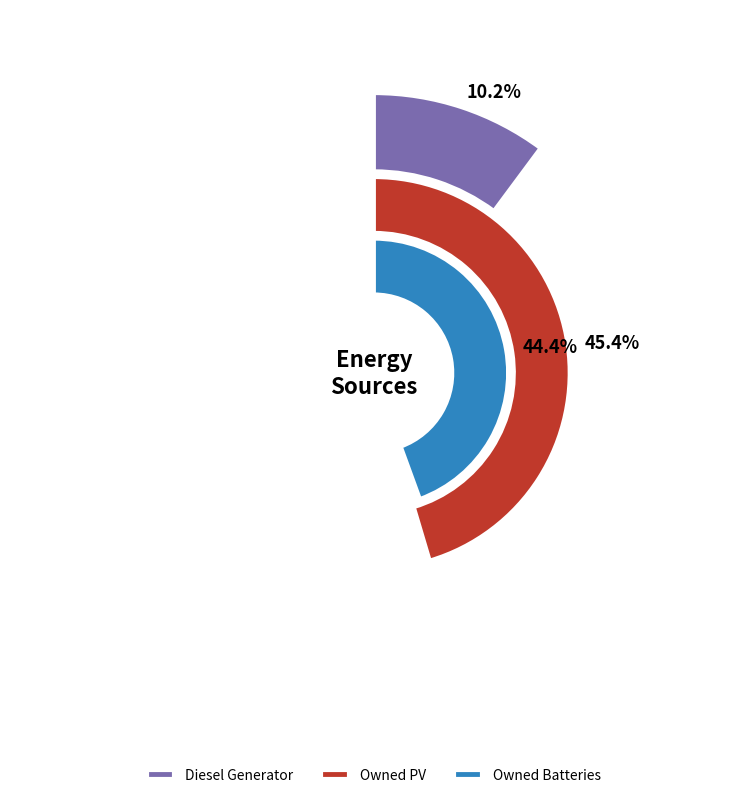

How many segments does this pie chart have?

3